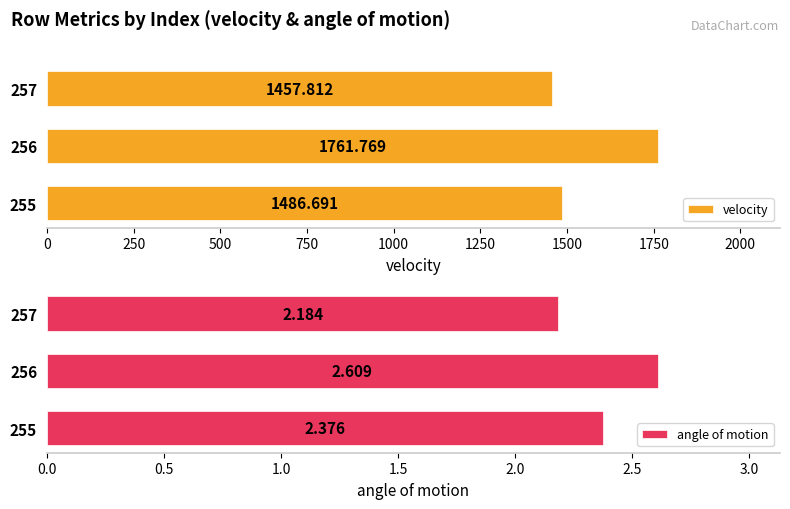

What is the difference between the maximum and minimum values in the velocity series?

304.0